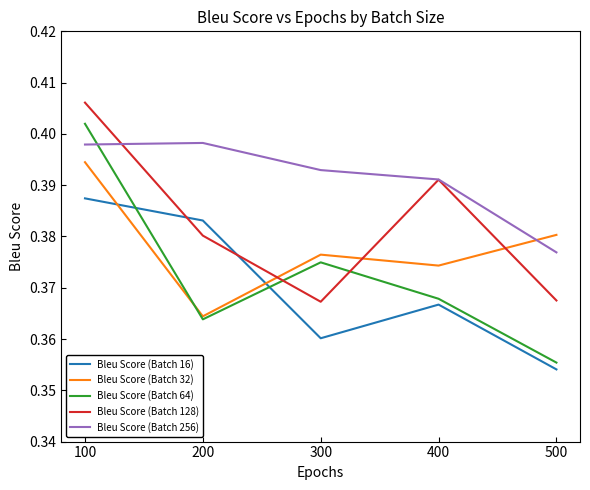

In Bleu Score (Batch 128), how many points are lower than both neighbors (excluding endpoints)?

1